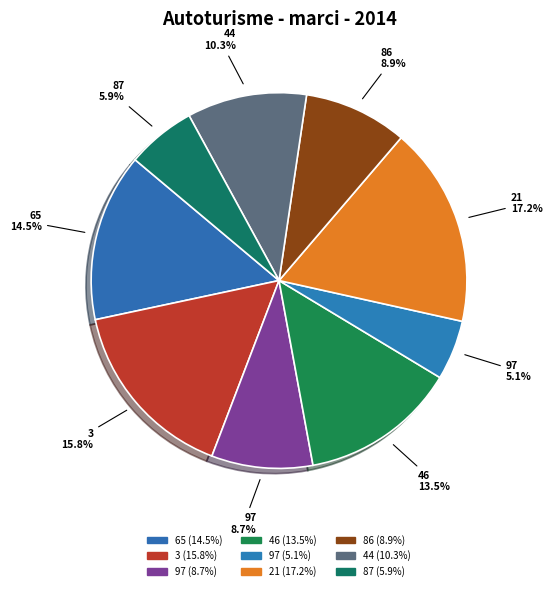

How many slices are in this pie chart?

9